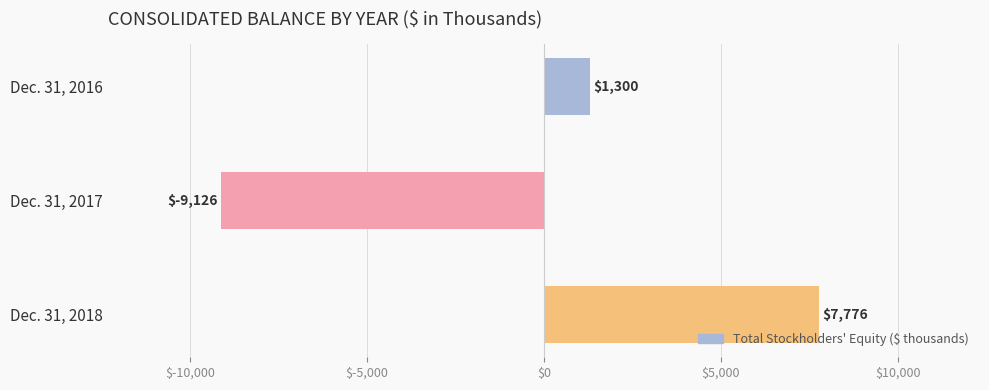

At which category does the chart reach its minimum across all series?

Dec. 31, 2017